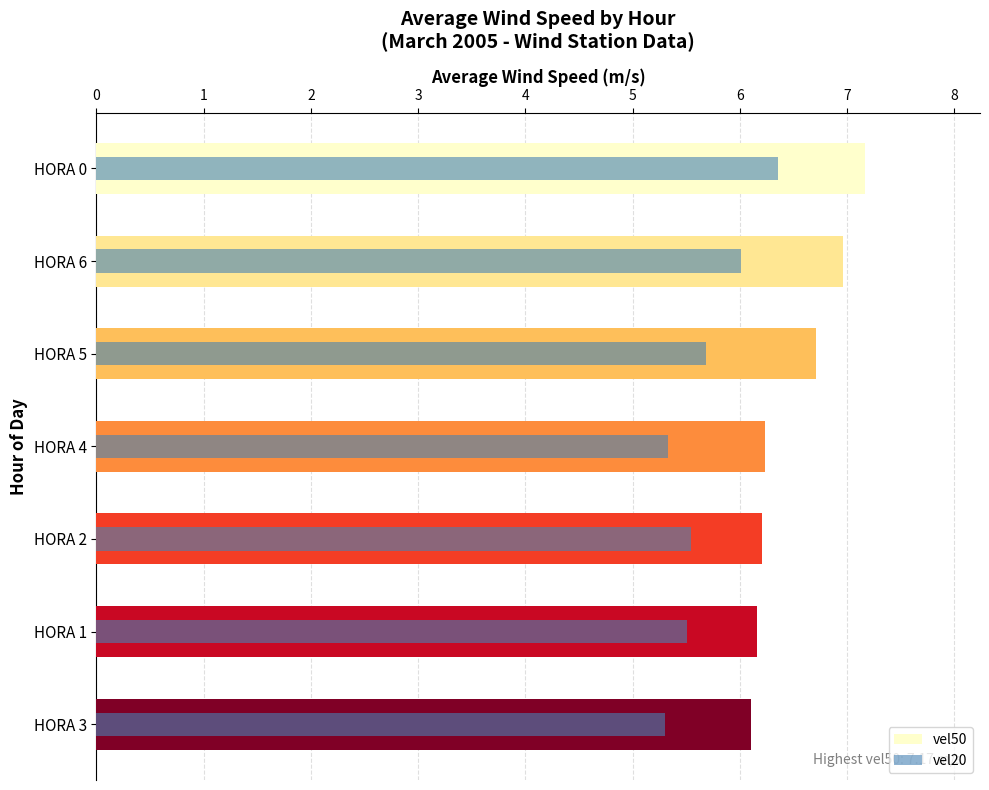

How many bars are there in total?

14